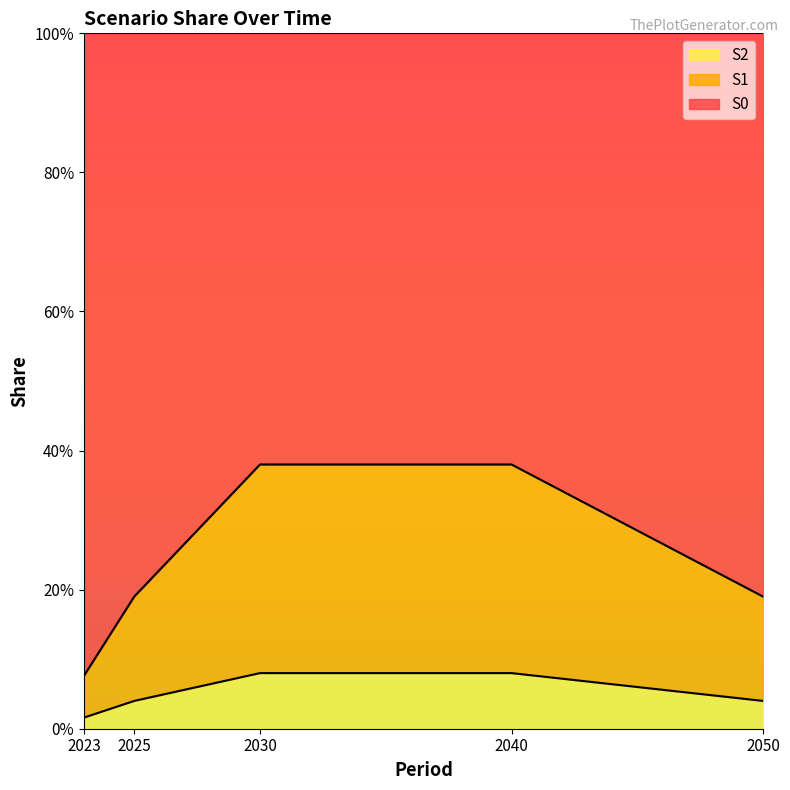

How many S1 values are between 0 and 1?

5